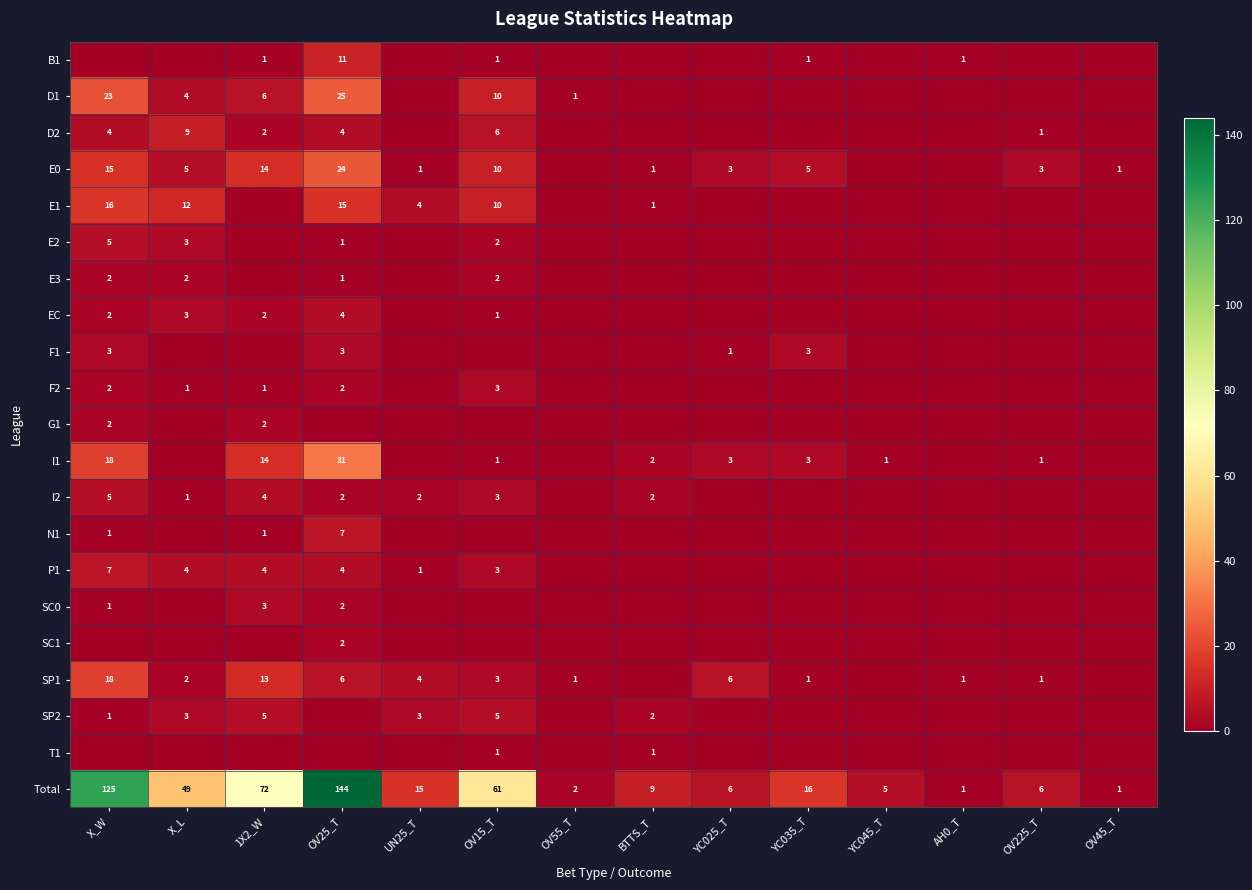

The value of B1 at 1X2_W is 1. True or false?

True